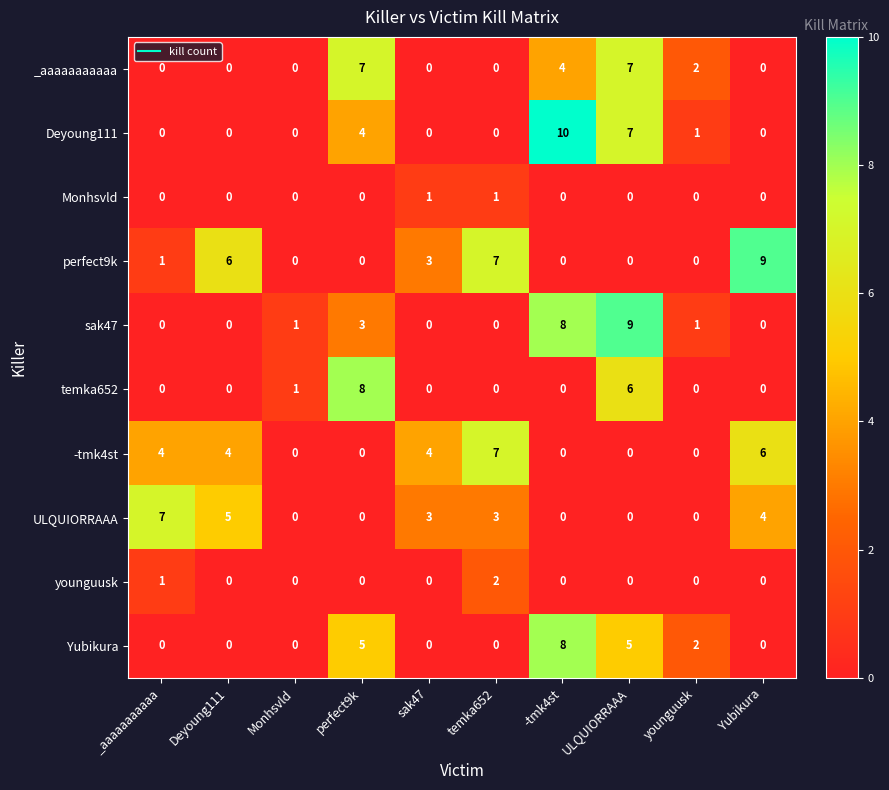

How many -tmk4st values are between 0 and 4?

8